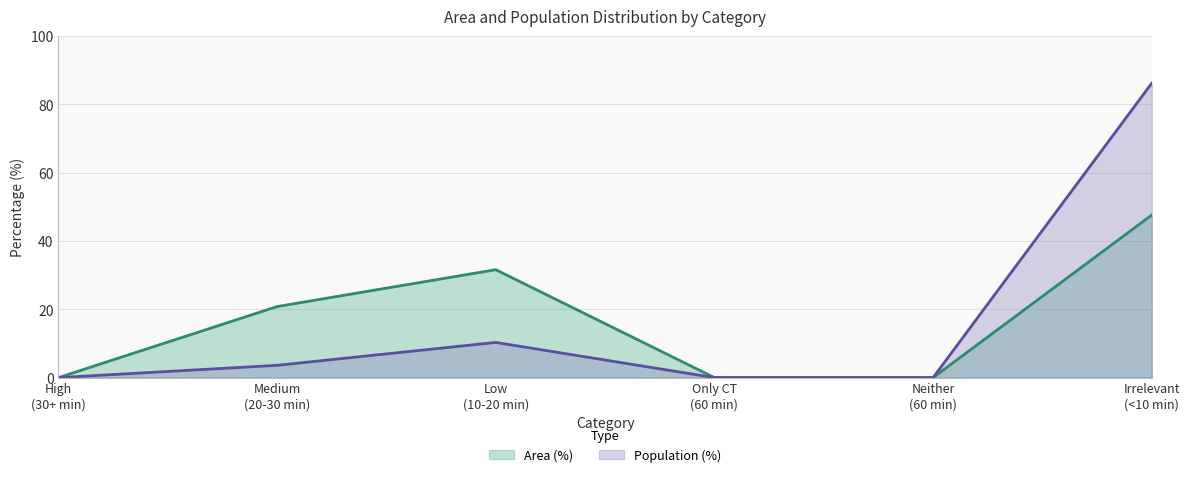

At which category is the sum across all series the highest?

Irrelevant
(<10 min)